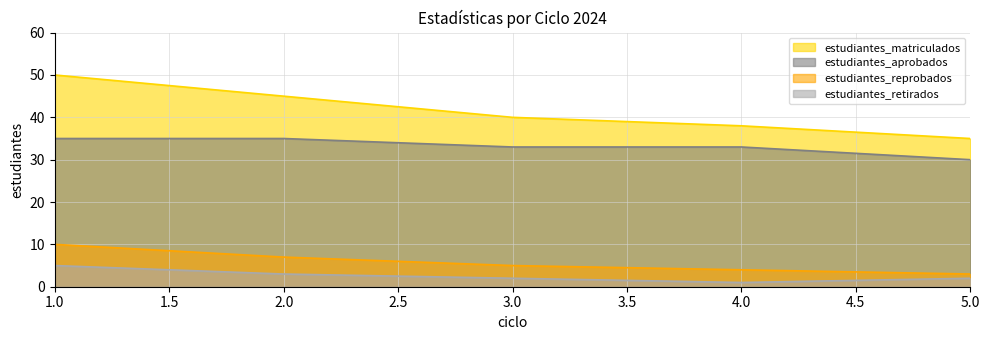

Which series has the widest spread of values?

estudiantes_matriculados